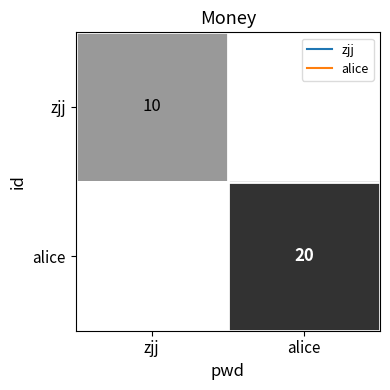

Rank the series at alice from lowest to highest value.

zjj, alice